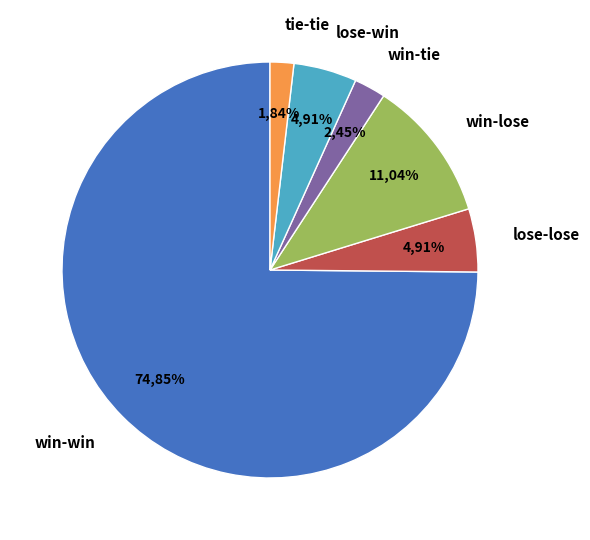

Rank the categories by value from lowest to highest.

tie-tie, win-tie, lose-lose, lose-win, win-lose, win-win